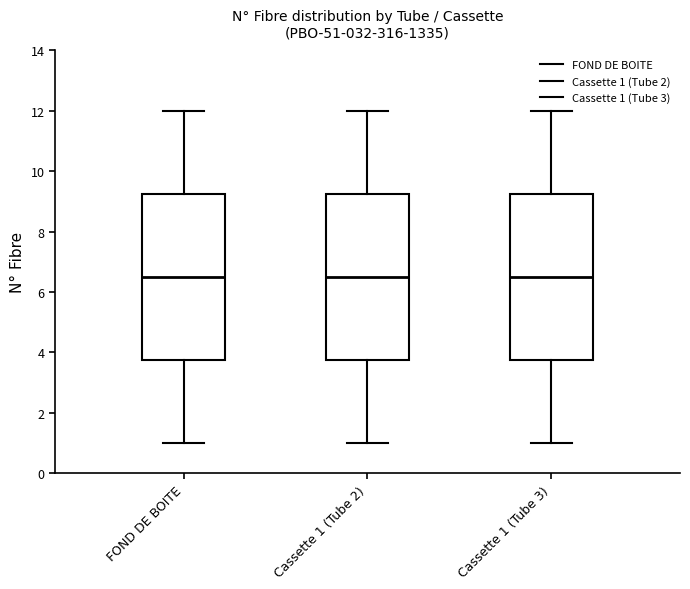

Where does the upper whisker of the box for Cassette 1 (Tube 2) end on the y-axis? The values are not printed on the chart, so give them approximately, as read against the axis.

12.0